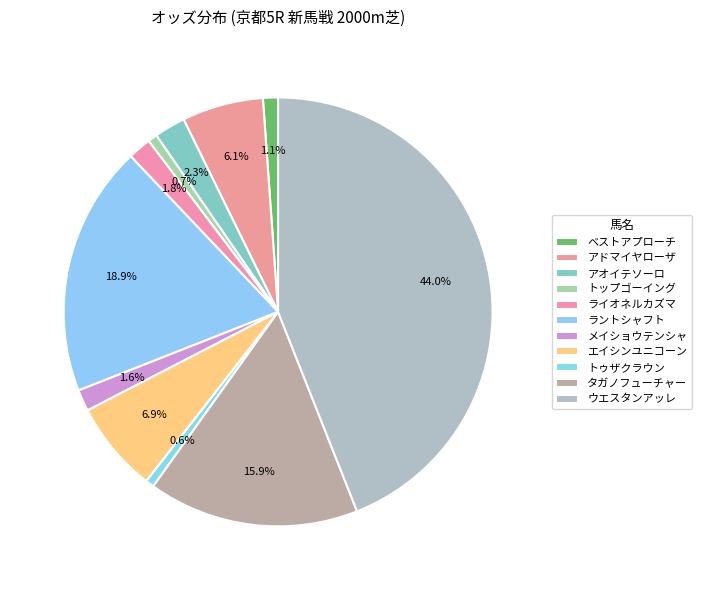

Rank the categories by value from highest to lowest.

ウエスタンアッレ, ラントシャフト, タガノフューチャー, エイシンユニコーン, アドマイヤローザ, アオイテソーロ, ライオネルカズマ, メイショウテンシャ, ベストアプローチ, トップゴーイング, トゥザクラウン